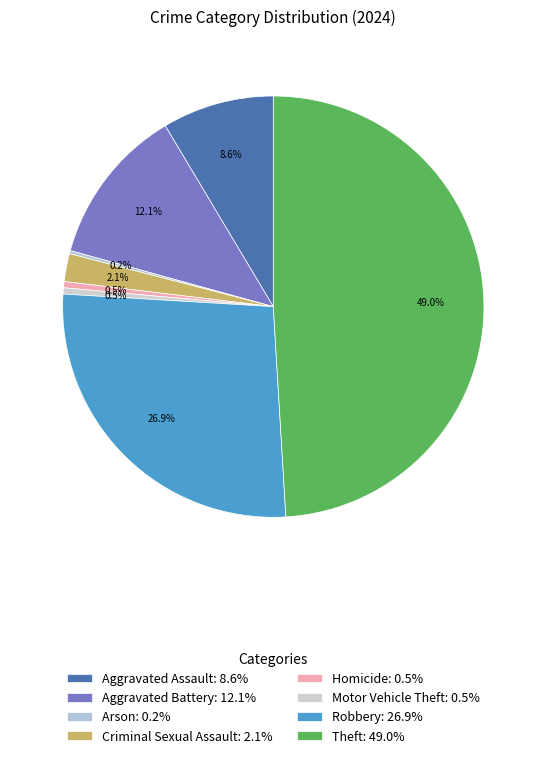

Is it true that Aggravated Assault is 9% of the pie?

True